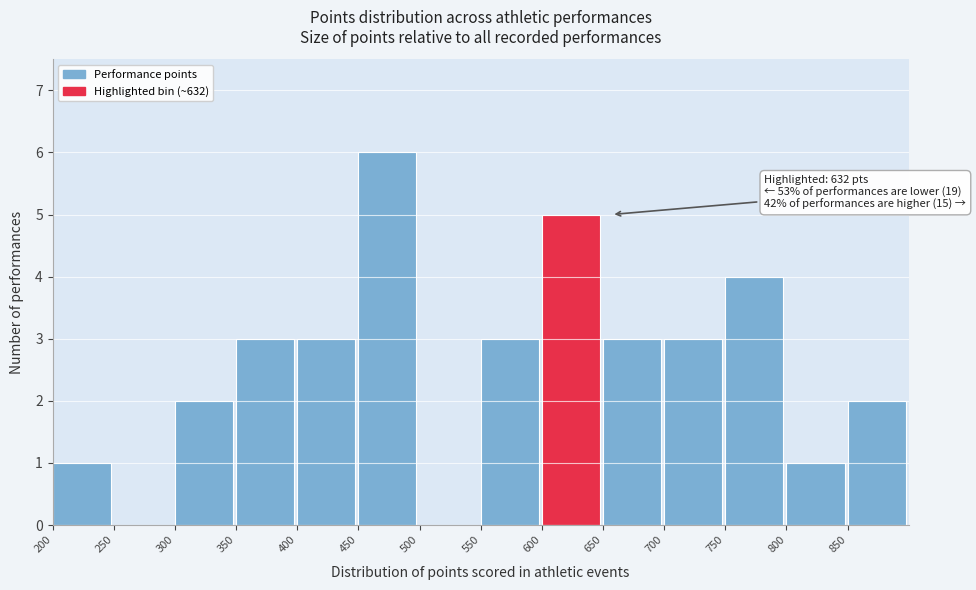

Over which range of the x-axis is the bar tallest?

450 to 500